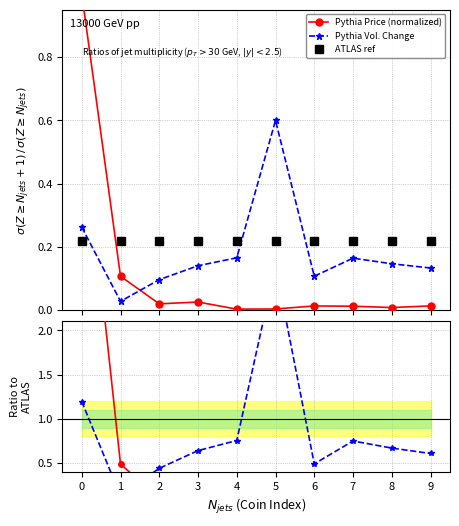

At 5, list the series in order from largest to smallest.

Ratio Vol., Pythia Vol. Change, ATLAS ref, Ratio Price, Pythia Price (normalized)